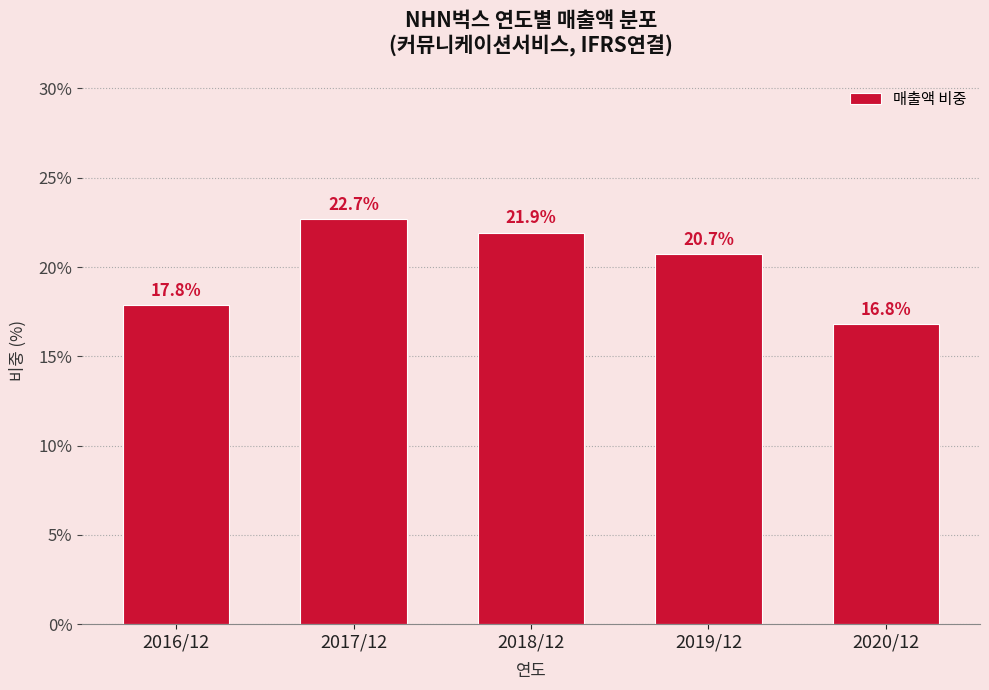

Reading left to right, list all the values displayed in this chart.

2016/12=17.8	2017/12=22.7	2018/12=21.9	2019/12=20.7	2020/12=16.8